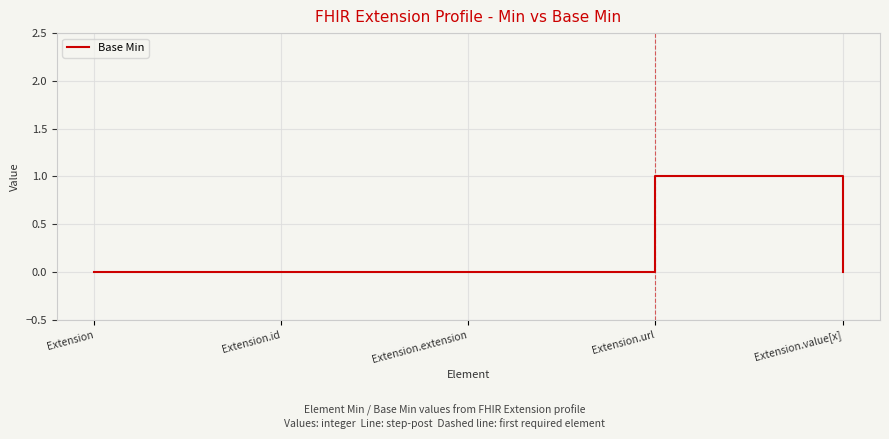

Is it true that the value at Extension.value[x] is 0?

True